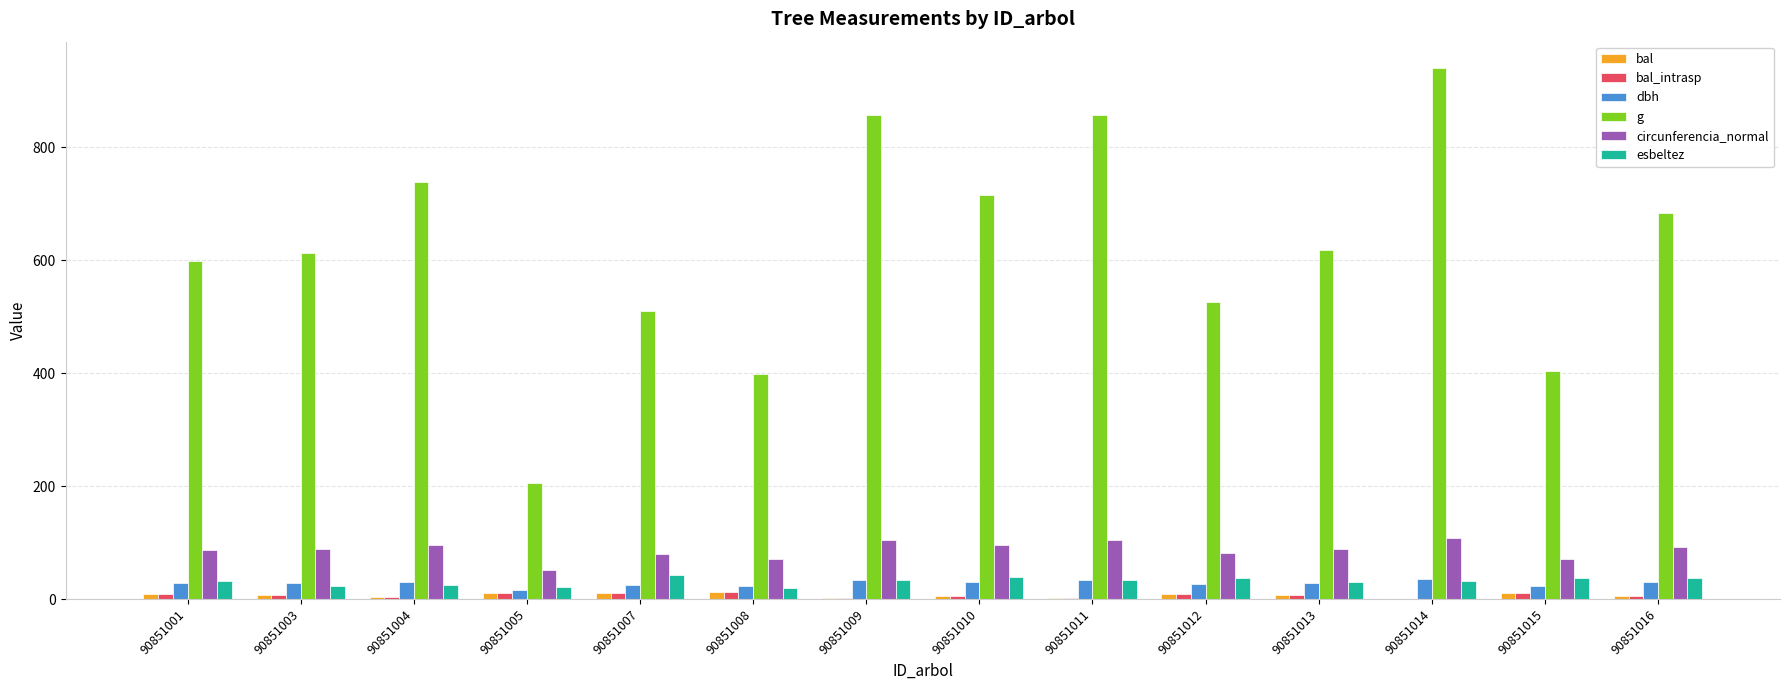

Which series has the largest total across all categories?

g